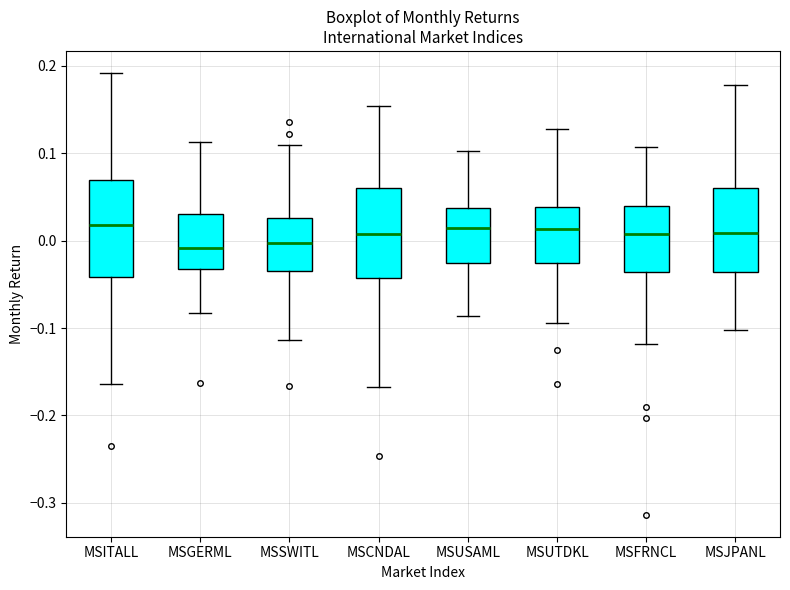

Reading left to right, read every box against the y-axis: the position of its median line, the range the box covers, and the ends of its whiskers. The values are not printed on the chart, so give them approximately, as read against the axis.

MSITALL: median 0.02, box -0.04 to 0.07, whiskers -0.16 to 0.19
MSGERML: median -0.01, box -0.03 to 0.03, whiskers -0.08 to 0.11
MSSWITL: median 0.00, box -0.03 to 0.03, whiskers -0.11 to 0.11
MSCNDAL: median 0.01, box -0.04 to 0.06, whiskers -0.17 to 0.15
MSUSAML: median 0.01, box -0.03 to 0.04, whiskers -0.09 to 0.10
MSUTDKL: median 0.01, box -0.03 to 0.04, whiskers -0.09 to 0.13
MSFRNCL: median 0.01, box -0.04 to 0.04, whiskers -0.12 to 0.11
MSJPANL: median 0.01, box -0.04 to 0.06, whiskers -0.10 to 0.18